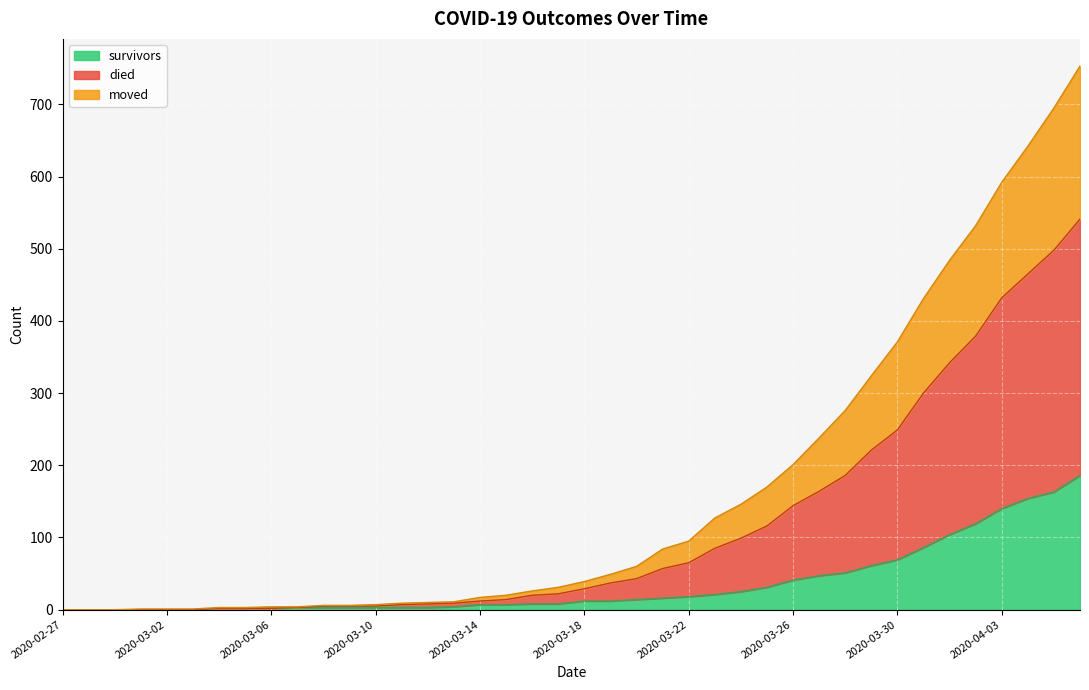

Which series has the largest total across all categories?

died